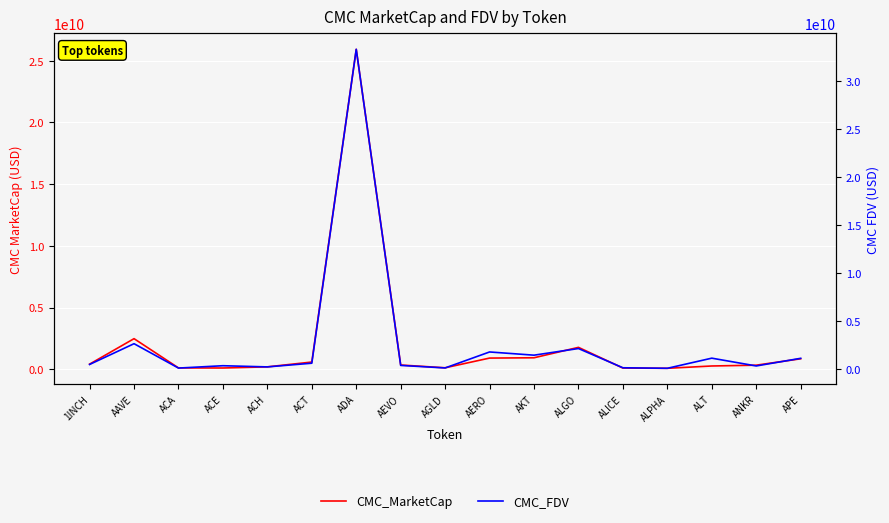

Reading left to right, what are all the values shown in this chart?

CMC_MarketCap: 409643576.2	2474486237.1	102931570.5	96616841.2	189052856.0	579328402.8	25928121845.2	338669543.6	113623842.5	900700136.2	924726337.1	1769794491.7	91462277.5	71952411.7	259730629.8	324265925.9	842939605.0
CMC_FDV: 480507329.3	2643244818.3	103948457.7	349176871.1	225991030.0	610946626.5	33304016581.4	381488559.5	117577381.9	1781861416.8	1447091462.3	2139002748.8	134674994.6	80304030.9	1135904104.8	324265925.9	1119960019.0